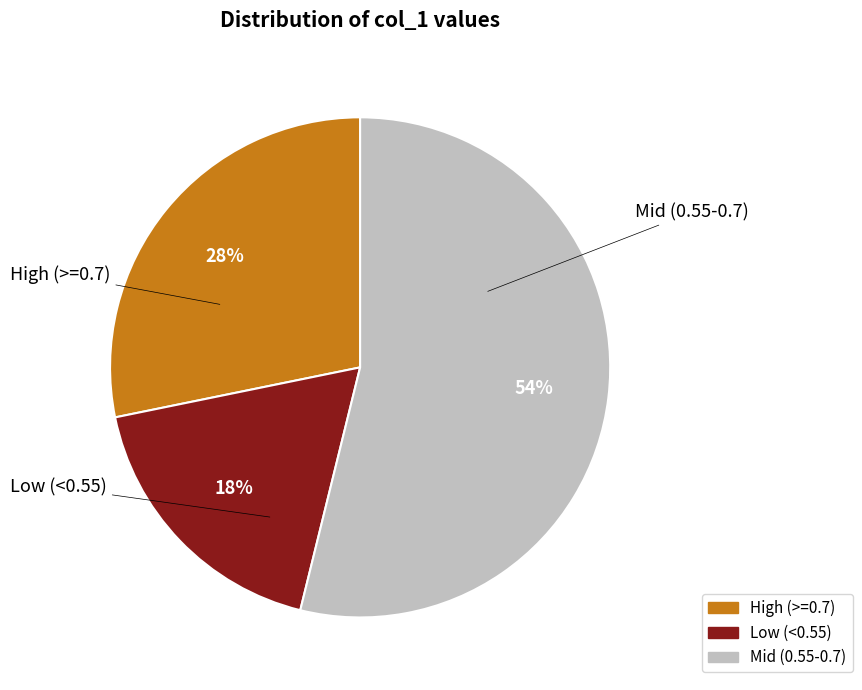

To the nearest percent, what is the average slice percentage?

33%